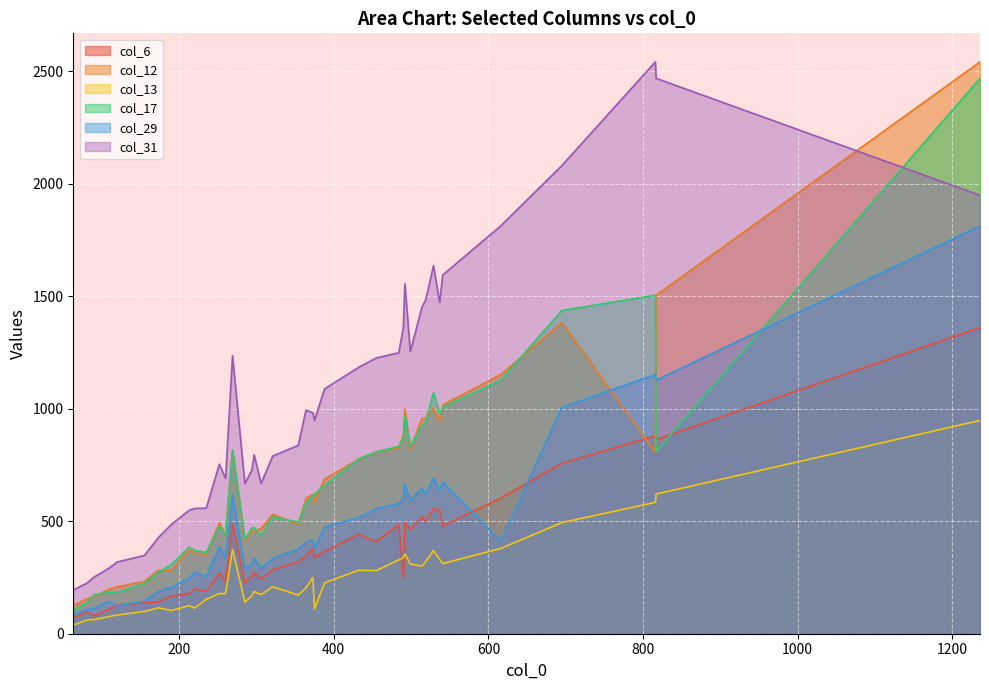

How many values in the col_13 series are below 209?

20